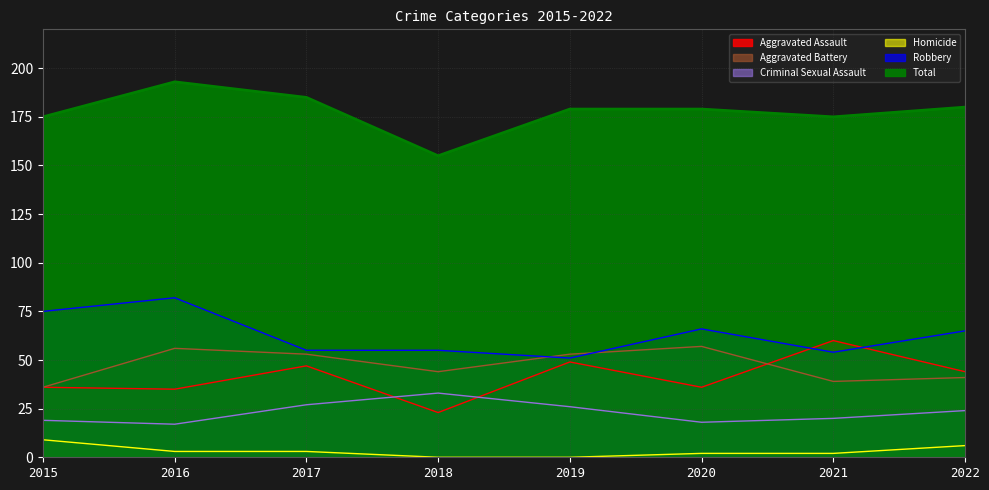

Which category has the lowest value in the Aggravated Assault series?

2018